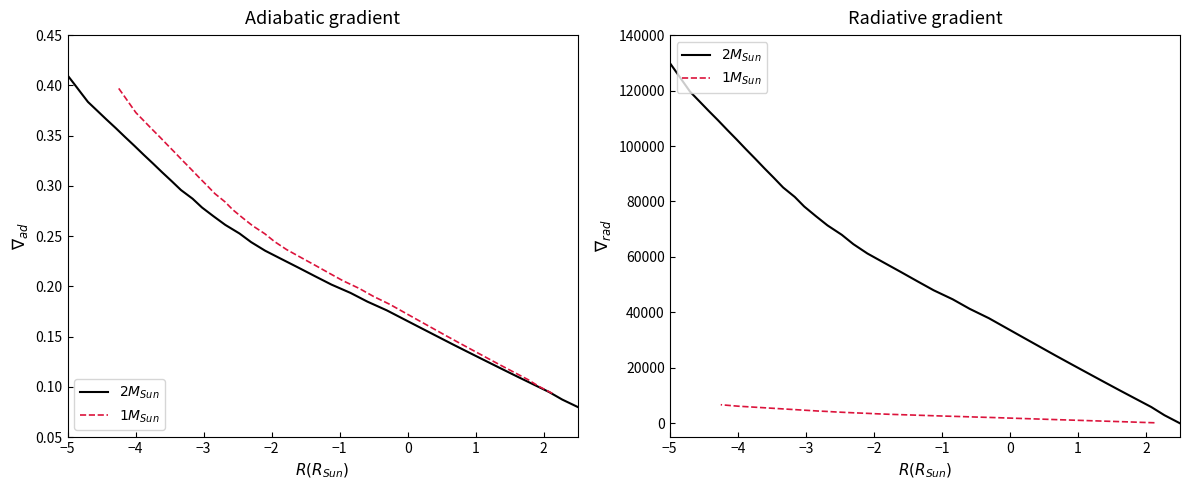

How many intersections are there between $1M_{Sun}$ and $2M_{Sun}$?

1